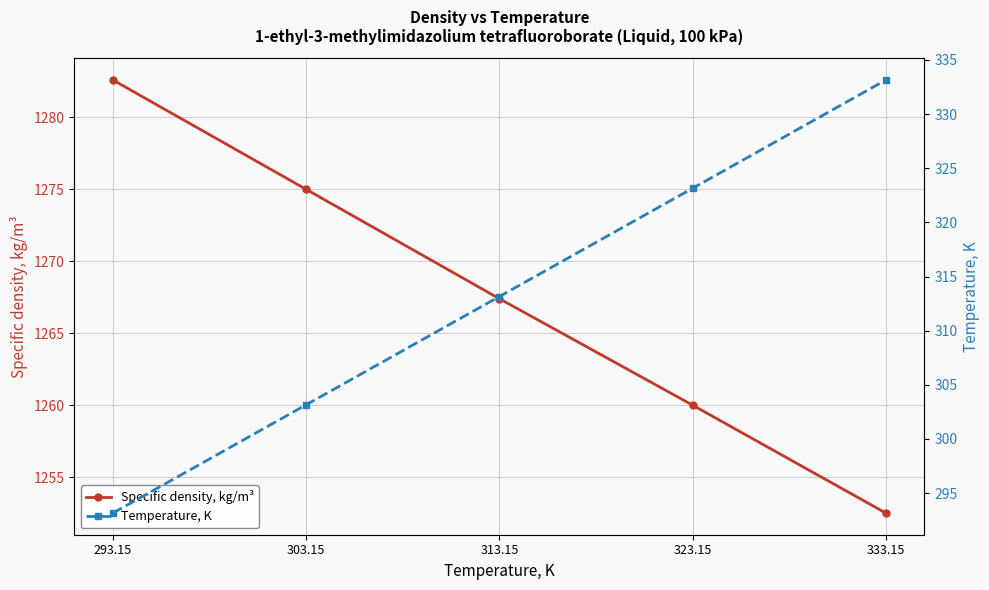

Does the chart display data point markers on the line(s)?

Yes